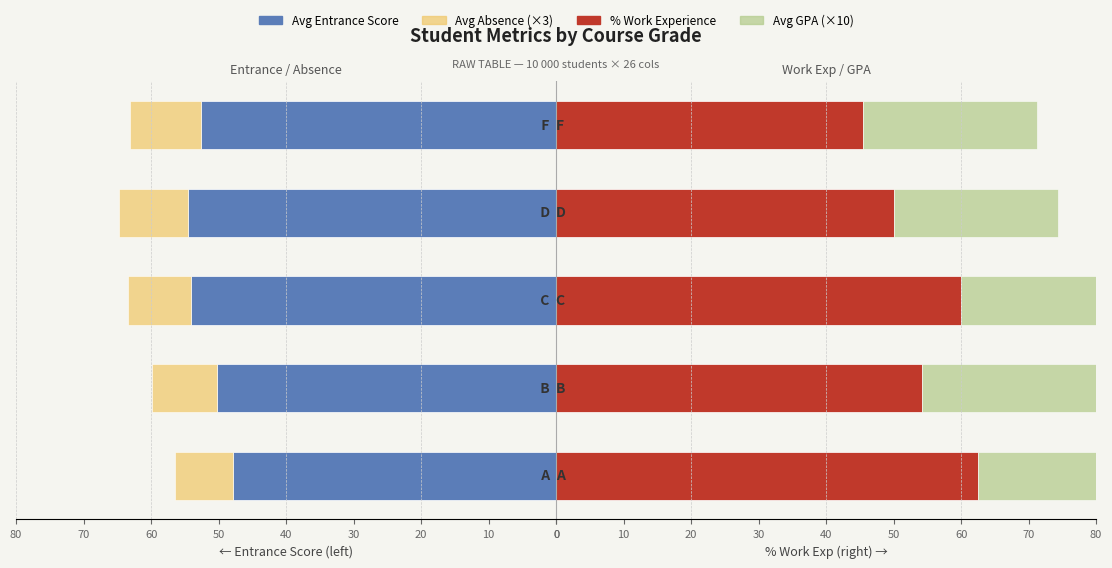

Is the value of % Work Experience at 40 greater than the value of Avg Entrance Score at 20?

No